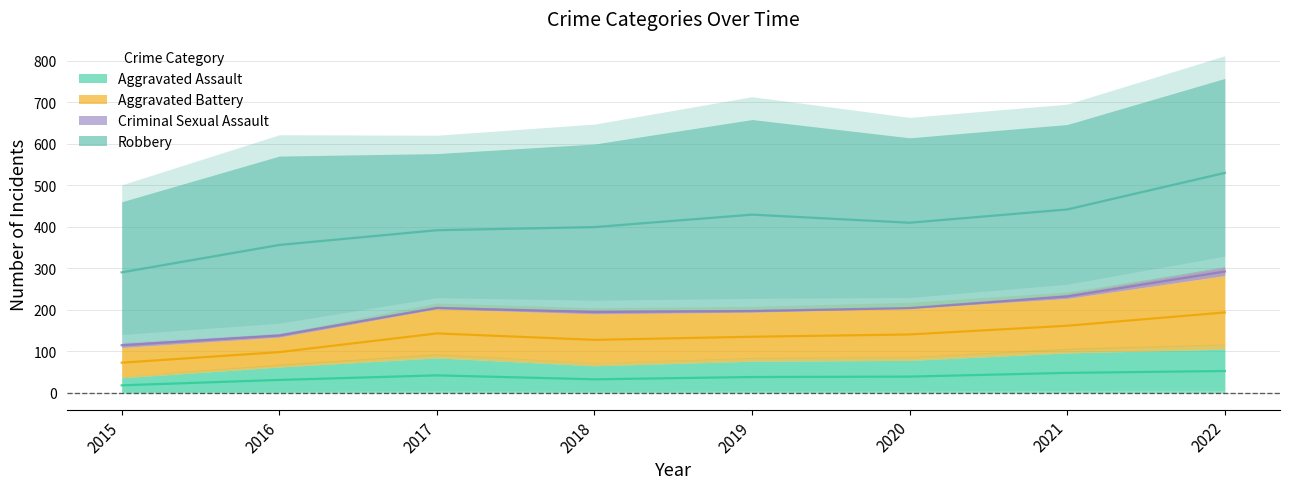

How many data points in Aggravated Assault are above 39?

3